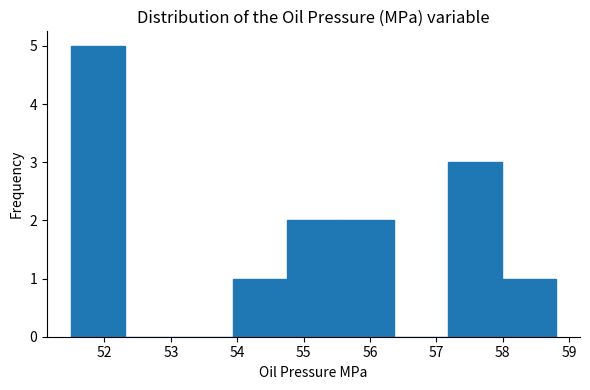

Which range on the x-axis has the tallest bar?

51.5 to 52.3